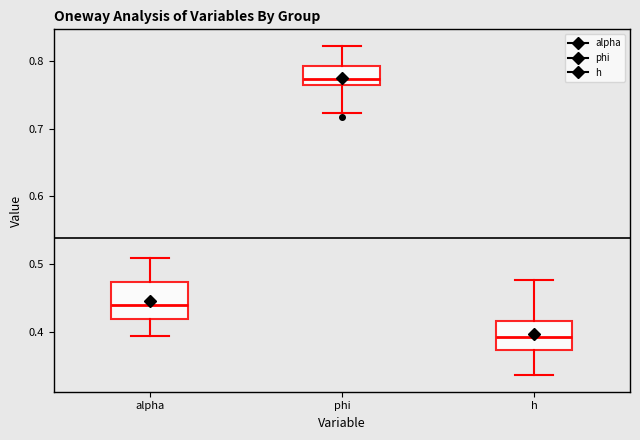

Where does the upper whisker of the box for h end on the y-axis? The values are not printed on the chart, so give them approximately, as read against the axis.

0.48